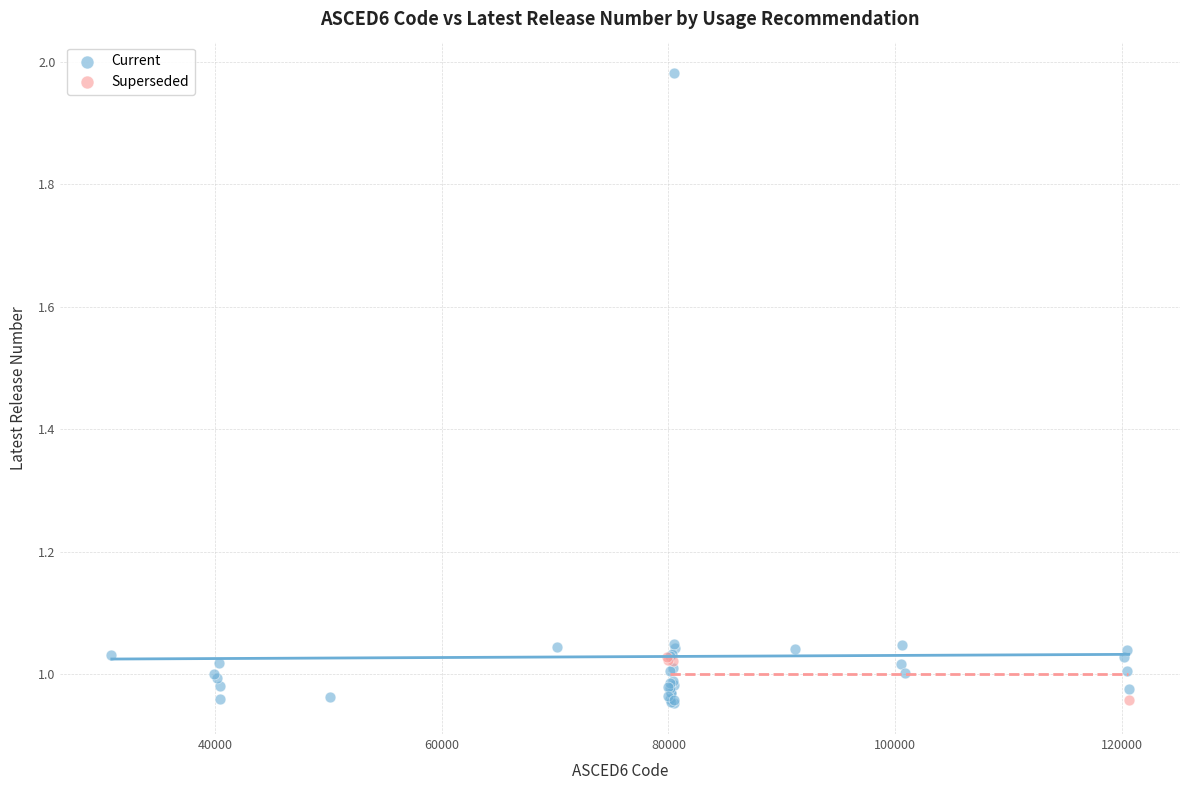

Which series has the widest spread of Y values?

Current